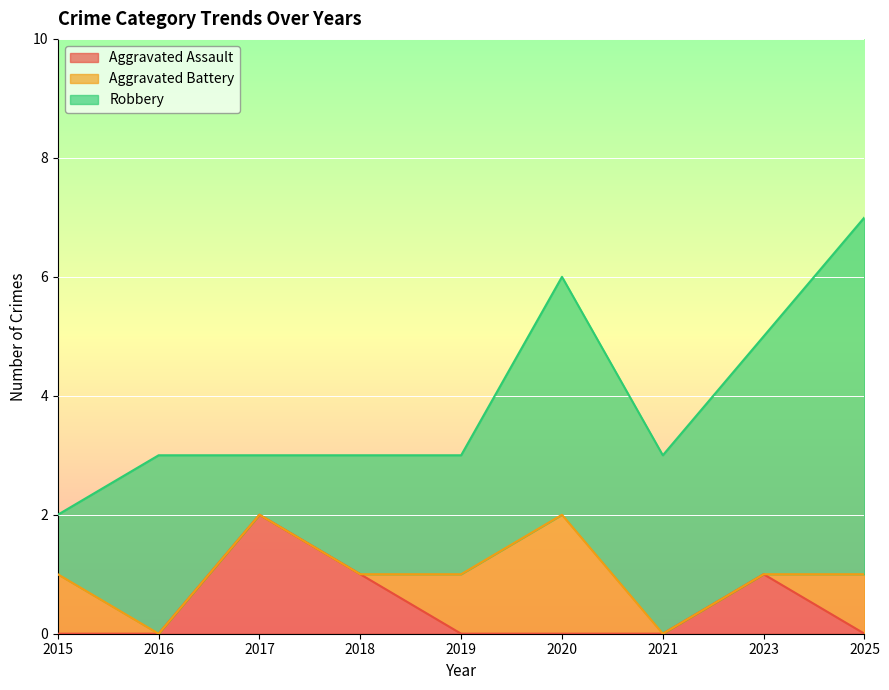

At which label does Aggravated Assault reach its peak?

2017